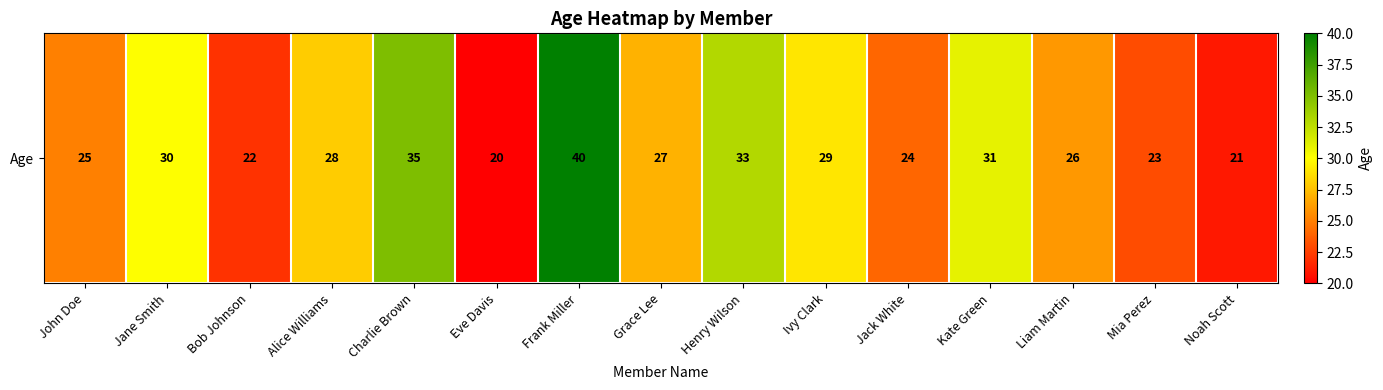

Where does the data first go above 27?

Jane Smith